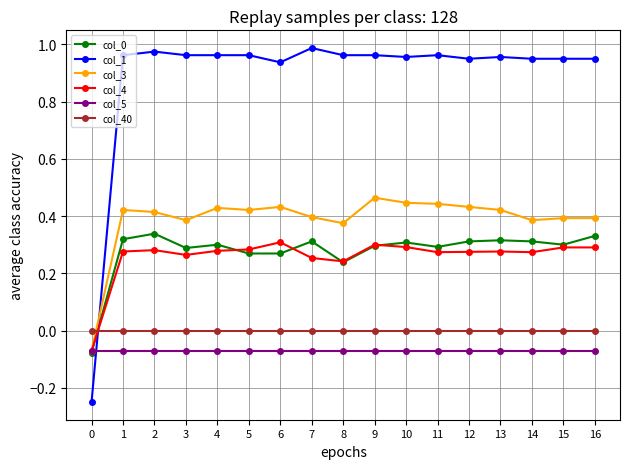

Does the chart display data point markers on the line(s)?

Yes